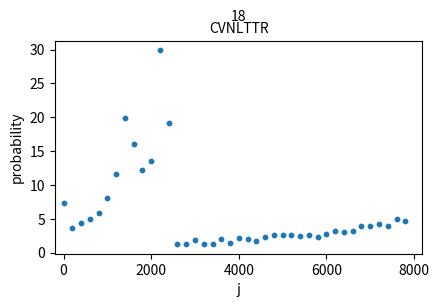

What Y value in the scatter plot is closest to 15?

16.1